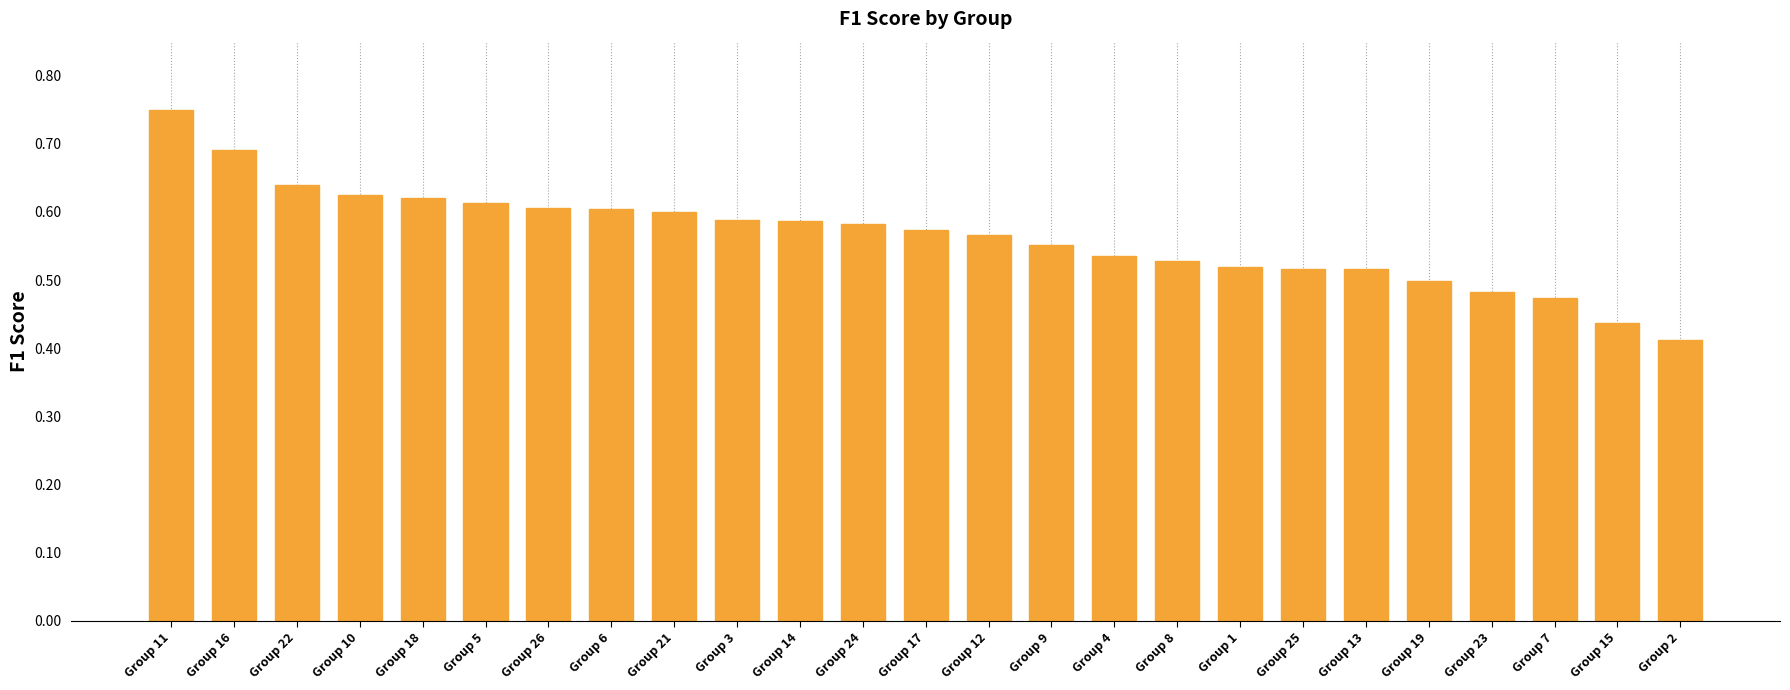

What position from the right is Group 22?

23